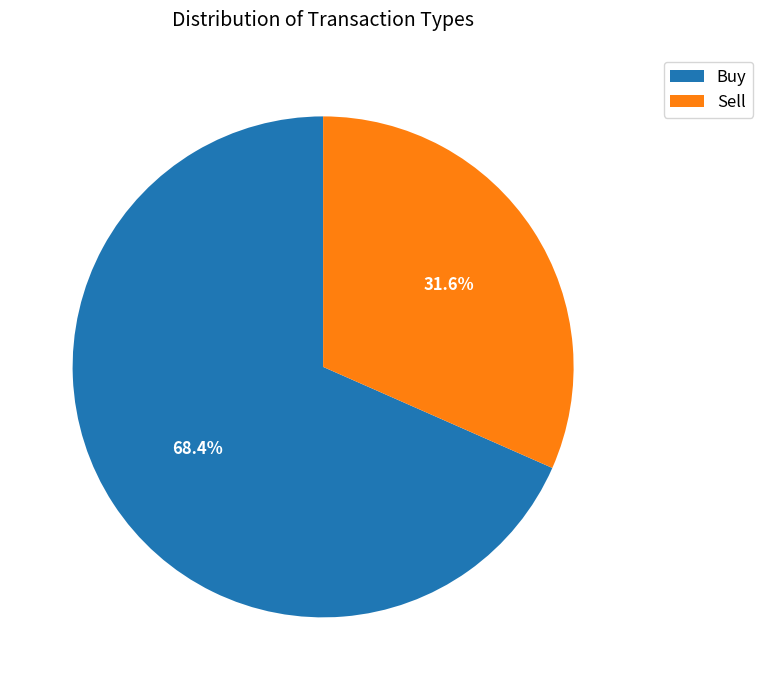

Between Buy and Sell, which is larger?

Buy